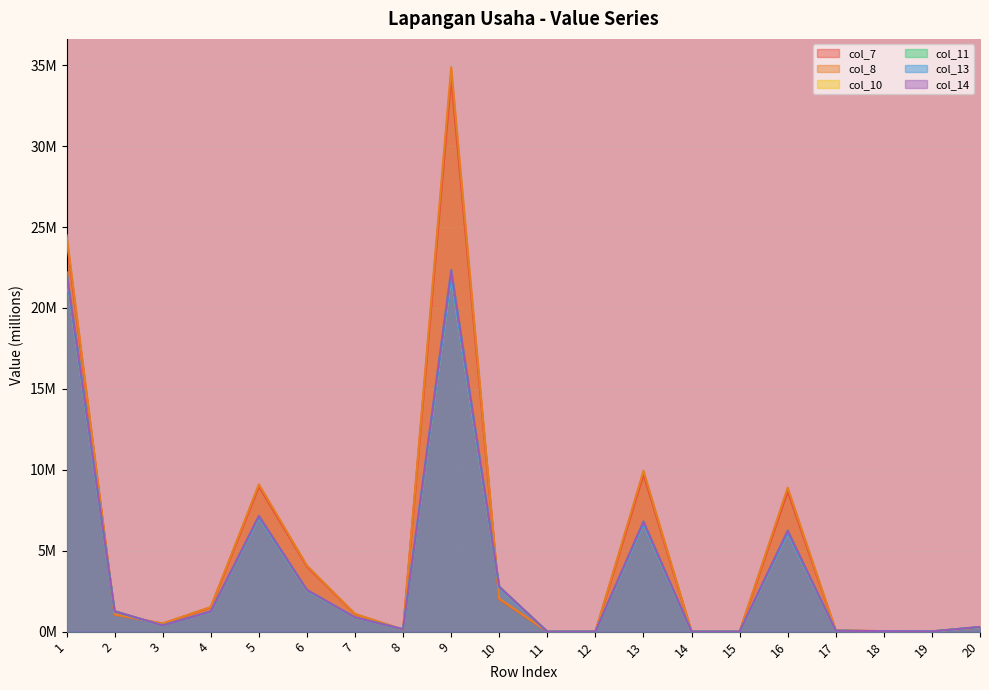

Does the chart display data point markers on the line(s)?

No